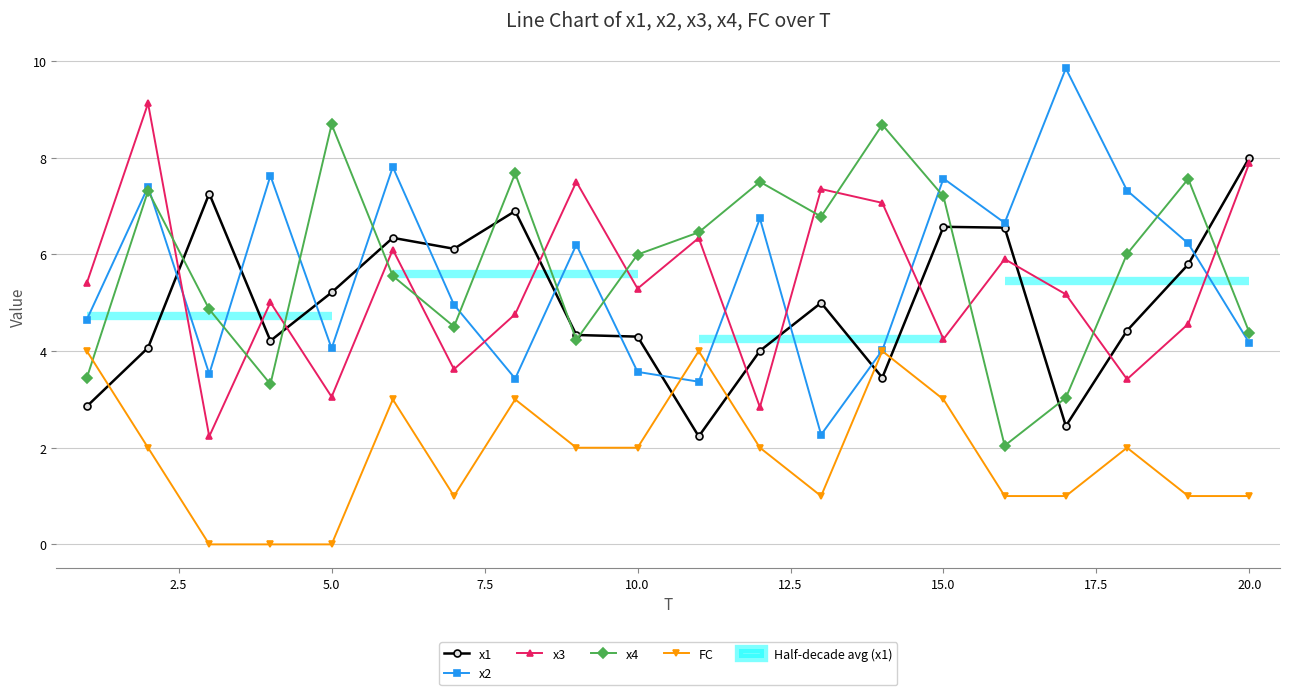

How many intersections are there between FC and x4?

1